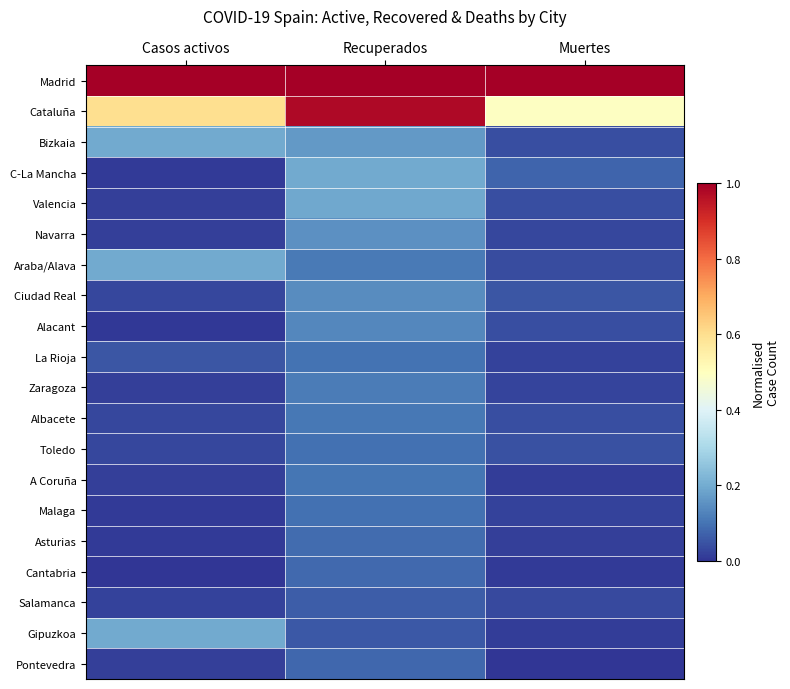

How many series are shown in this chart?

20